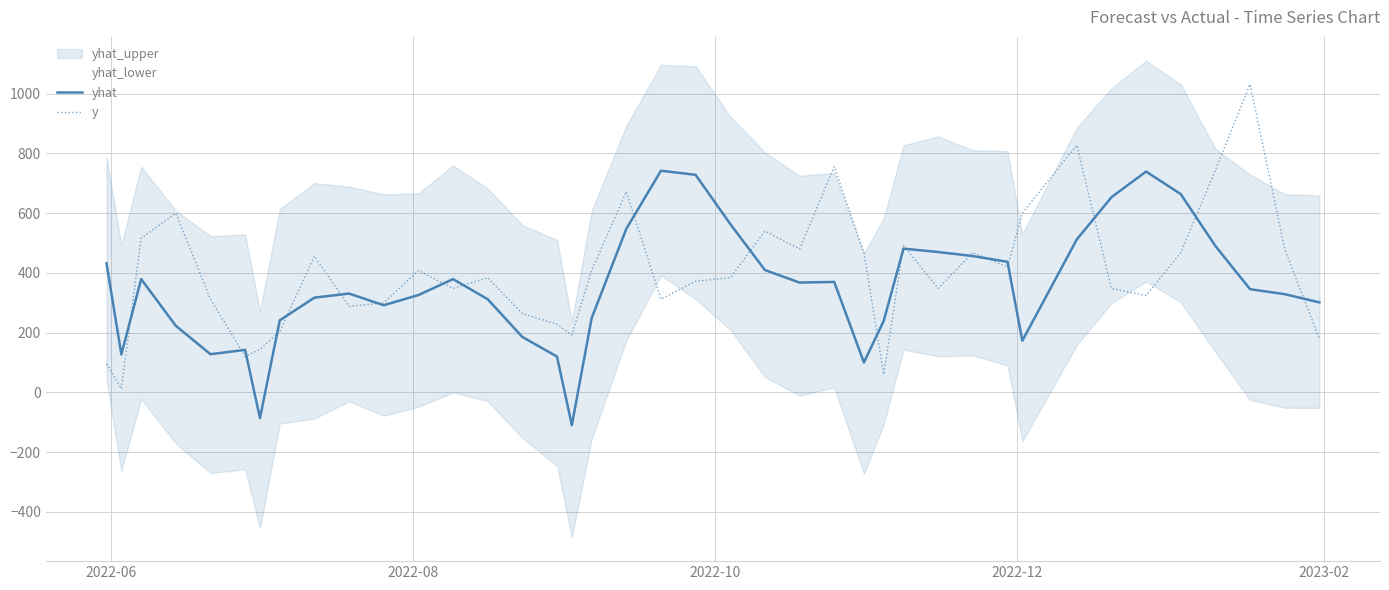

What is the maximum value for yhat?

742.2